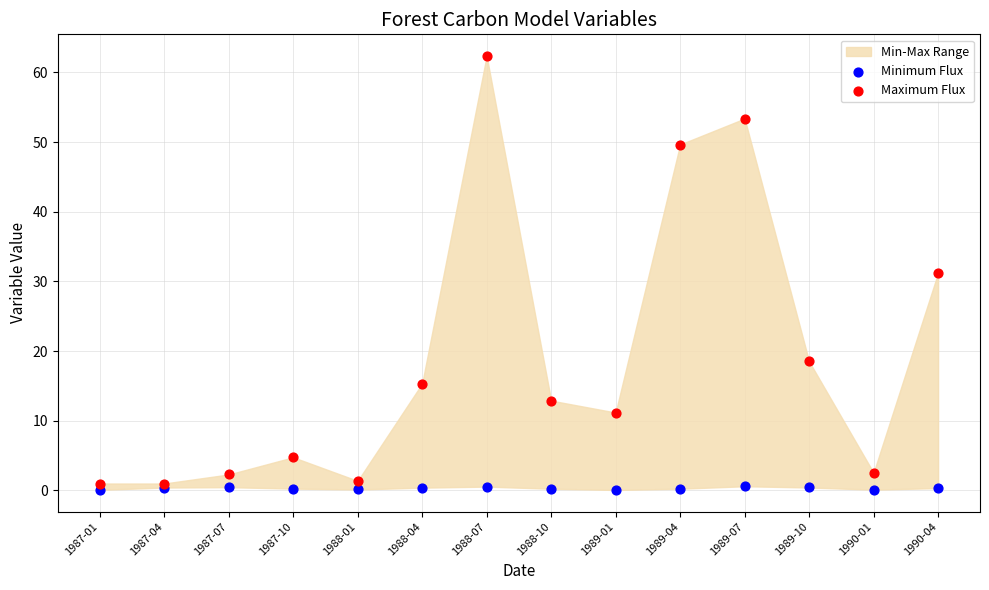

Which series reaches the minimum Y coordinate?

Minimum Flux